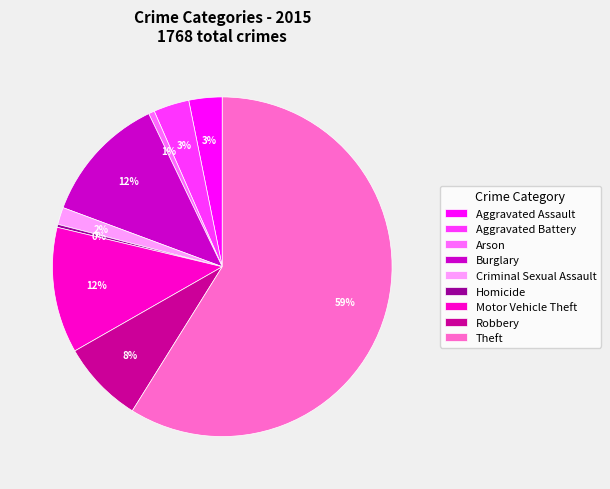

What is the largest slice in the pie chart?

Theft